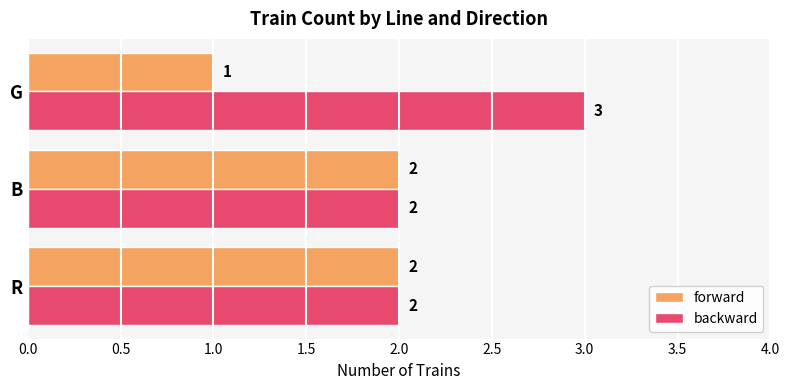

At which label is forward closest to 1?

G